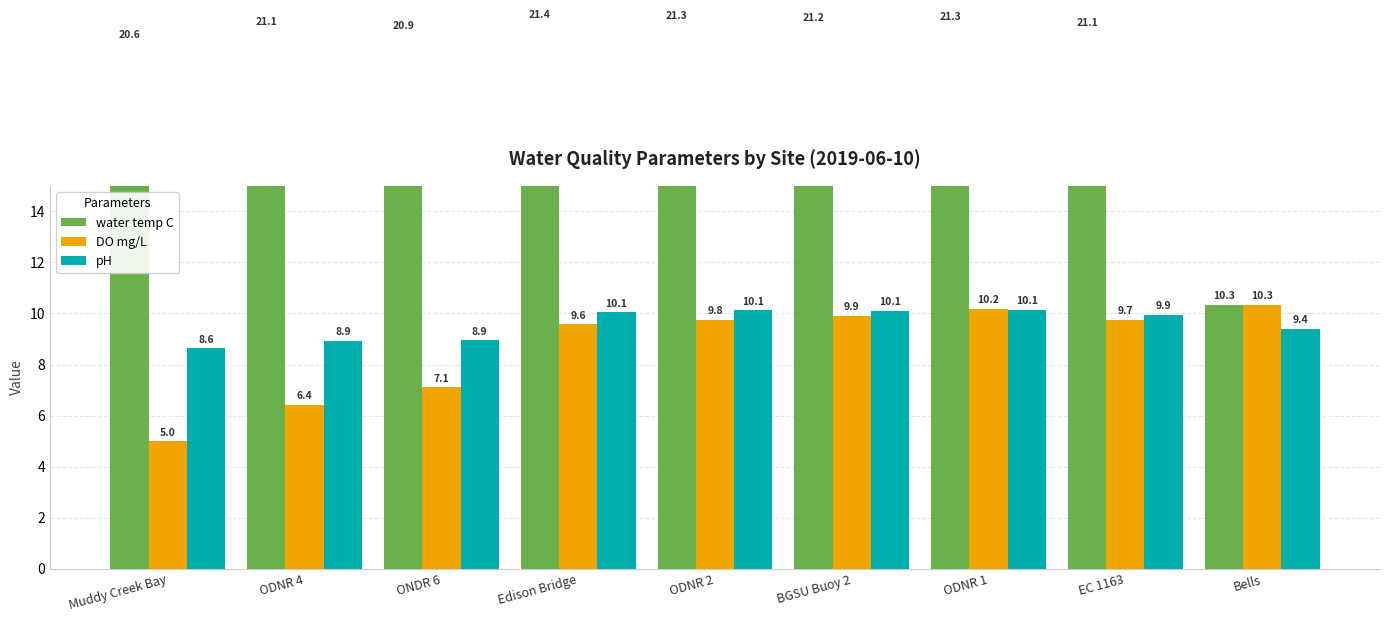

The value of DO mg/L at ODNR 2 is 6.8. True or false?

False